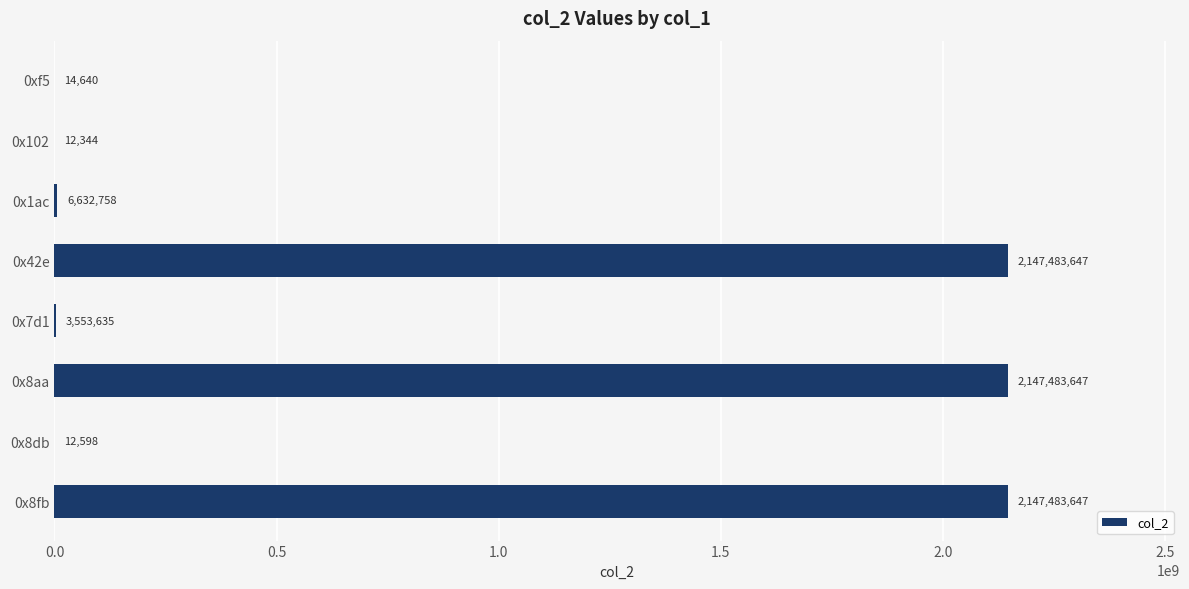

What is the sum of the values at 0x8db and 0x8fb?

2147496245